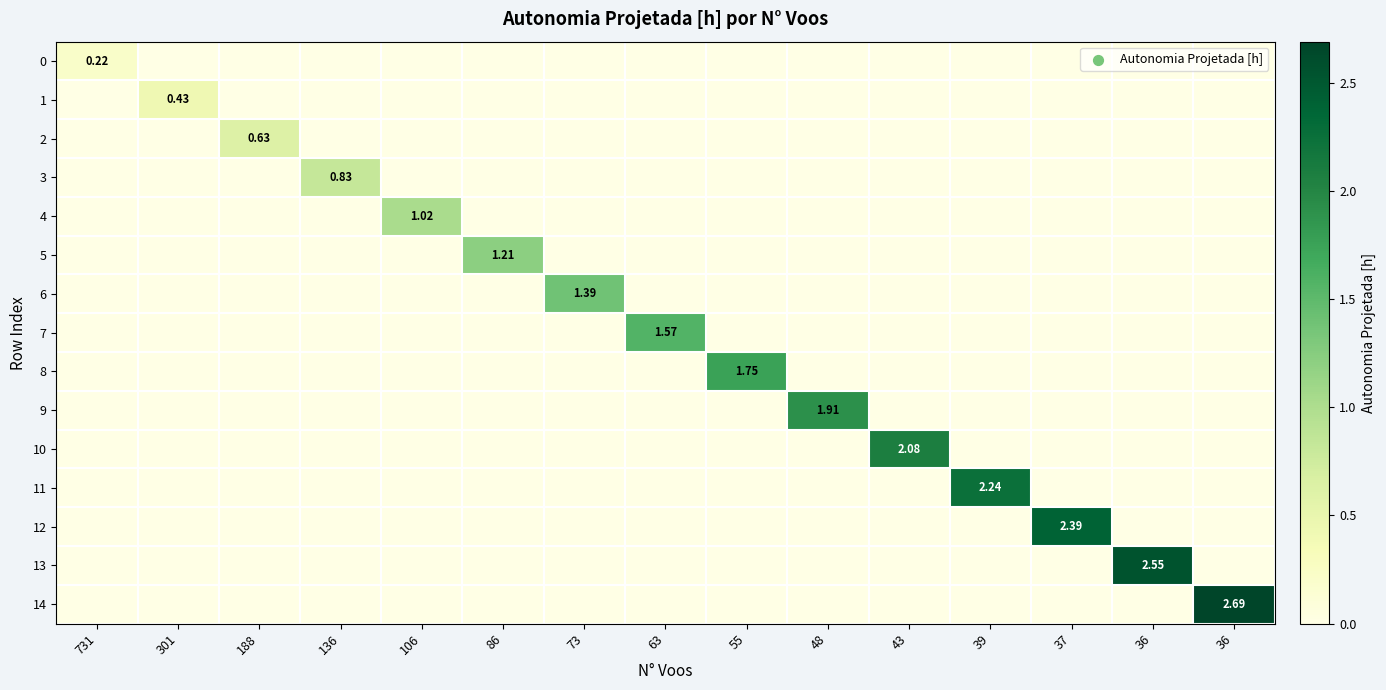

The value of 10 at 55 is 0.0. True or false?

True